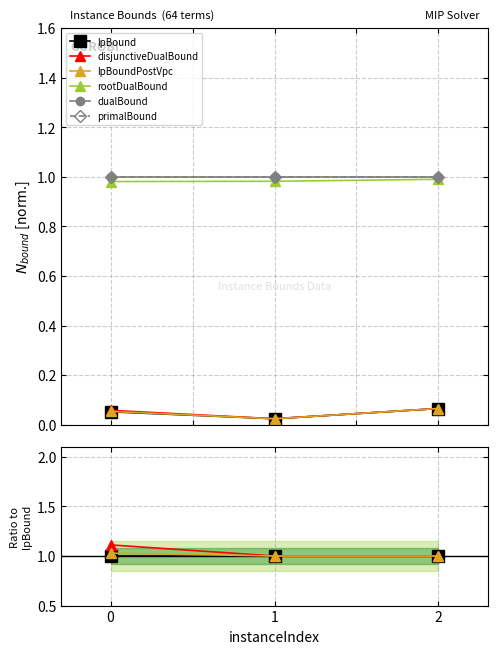

What are all the series names shown in the legend?

lpBound, disjunctiveDualBound, lpBoundPostVpc, rootDualBound, dualBound, primalBound